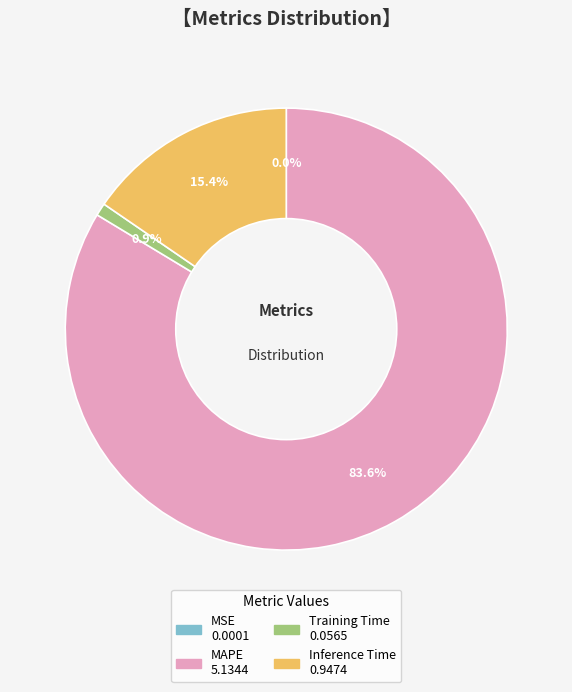

Which has a higher value, Inference Time or MAPE?

MAPE